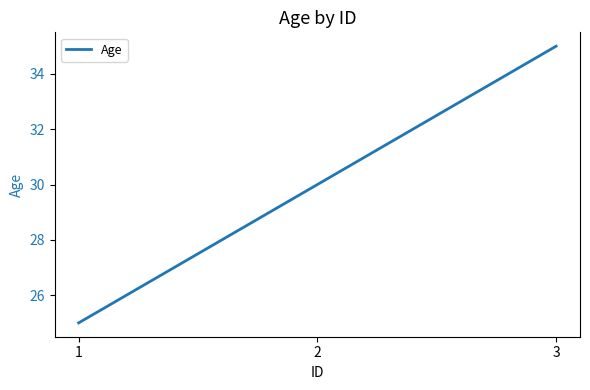

What is the sum of all values?

90